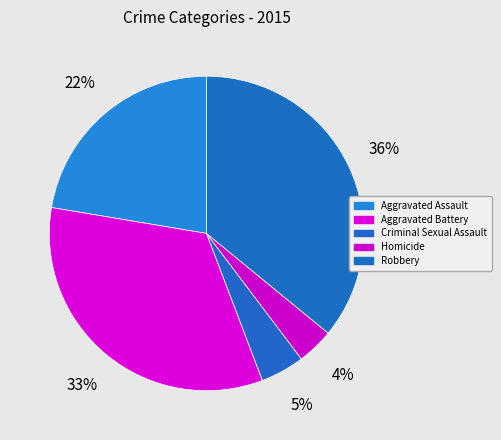

What is the ratio of the value at Homicide to the value at Aggravated Assault?

0.2